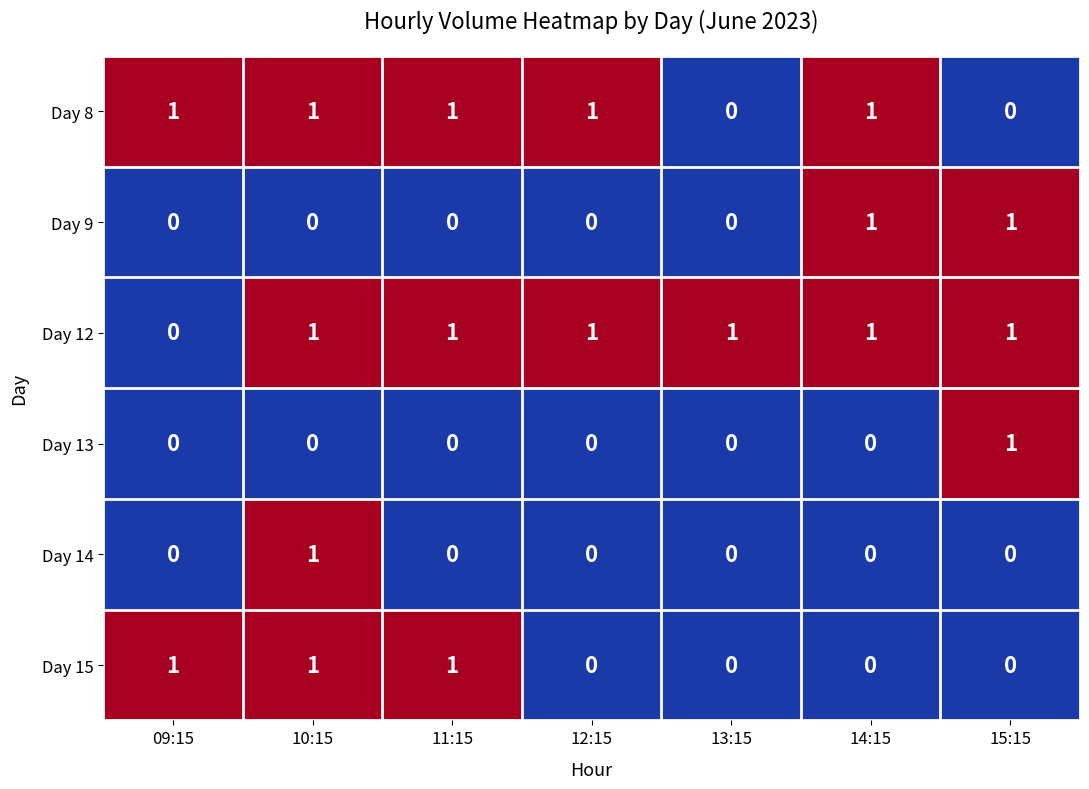

Which series has the largest total across all categories?

Day 12